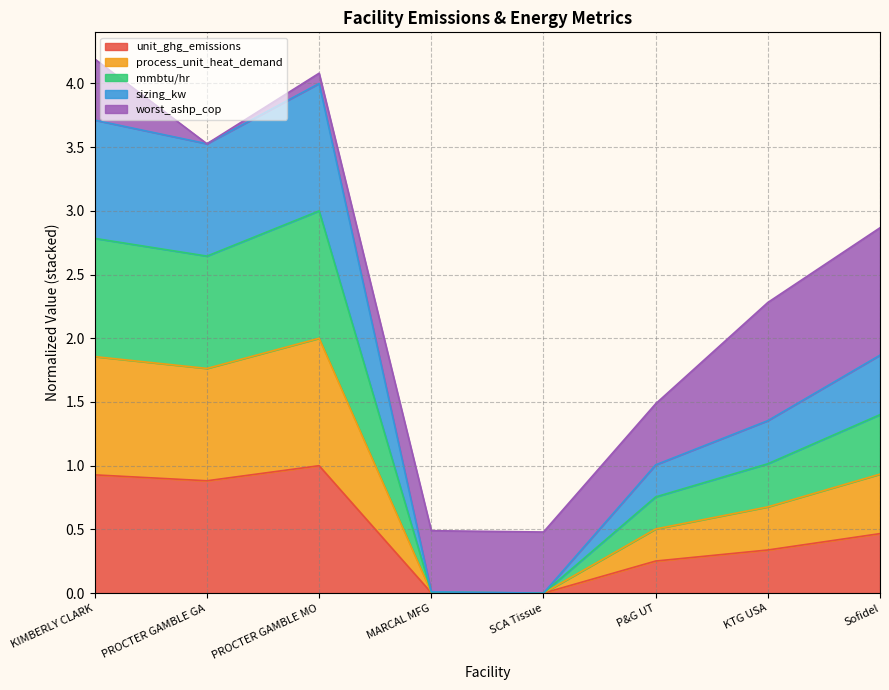

What are all the series names shown in the legend?

unit_ghg_emissions, process_unit_heat_demand, mmbtu/hr, sizing_kw, worst_ashp_cop